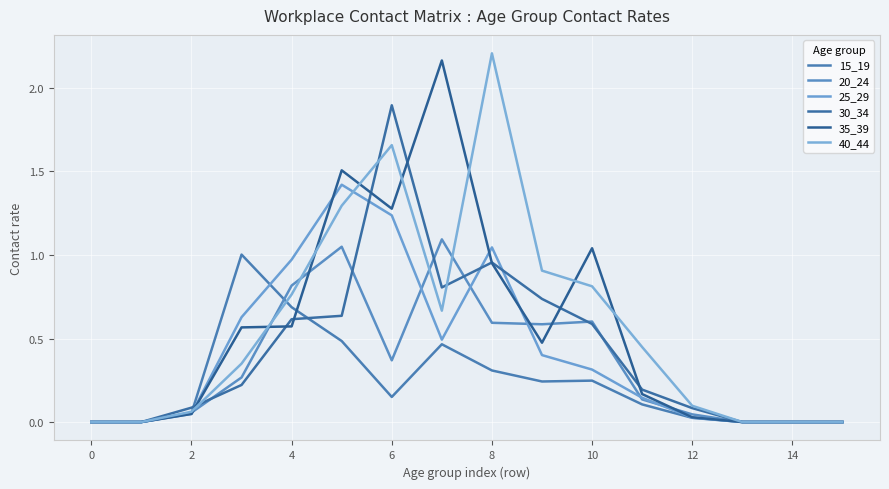

What are all the series names shown in the legend?

15_19, 20_24, 25_29, 30_34, 35_39, 40_44